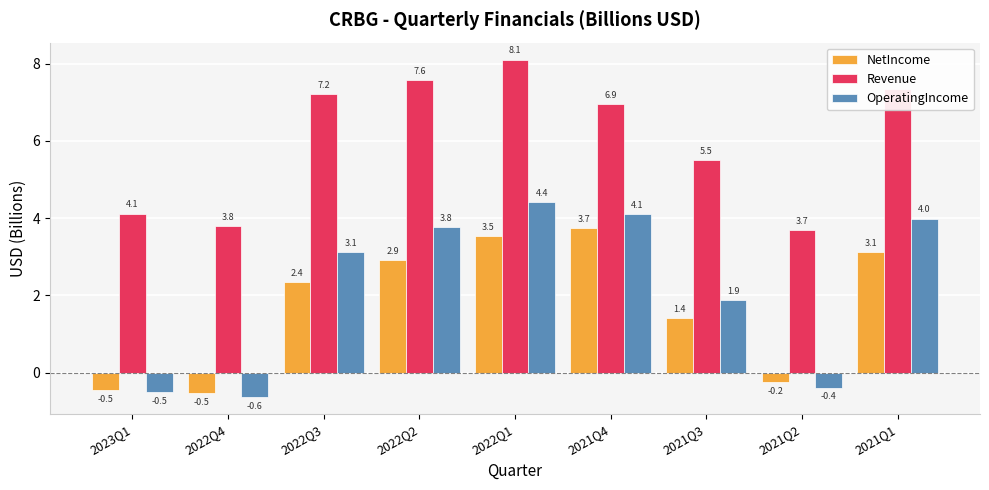

Is it true that NetIncome equals 1.1 at 2022Q1?

False